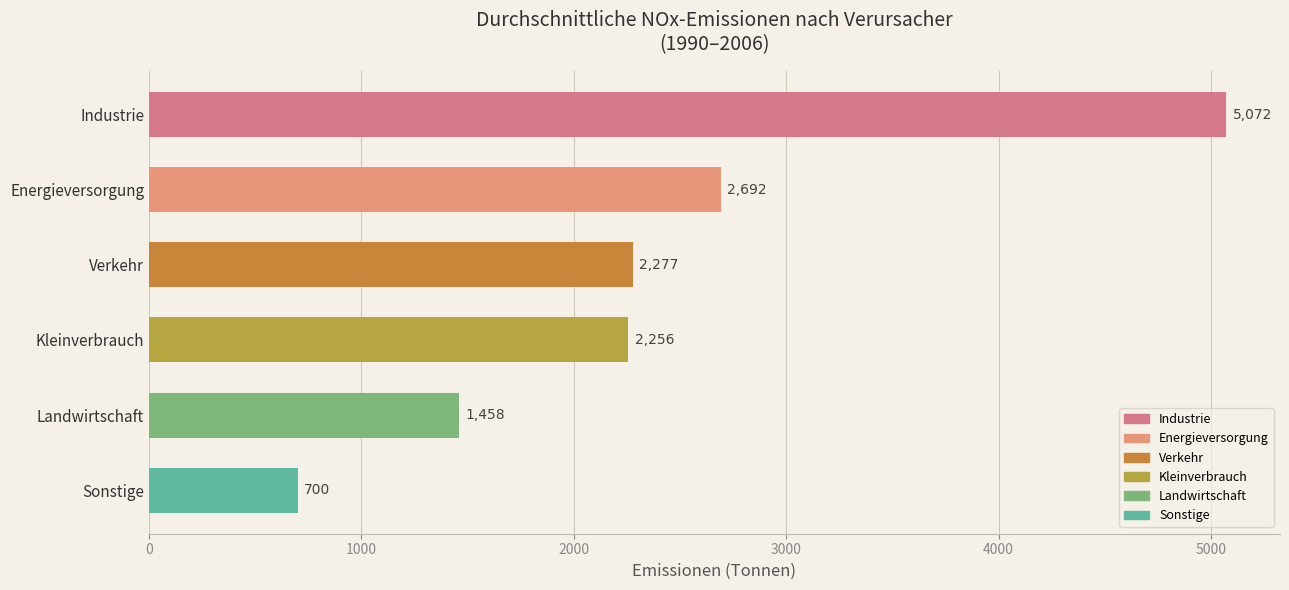

Which has a higher value, Verkehr or Landwirtschaft?

Verkehr